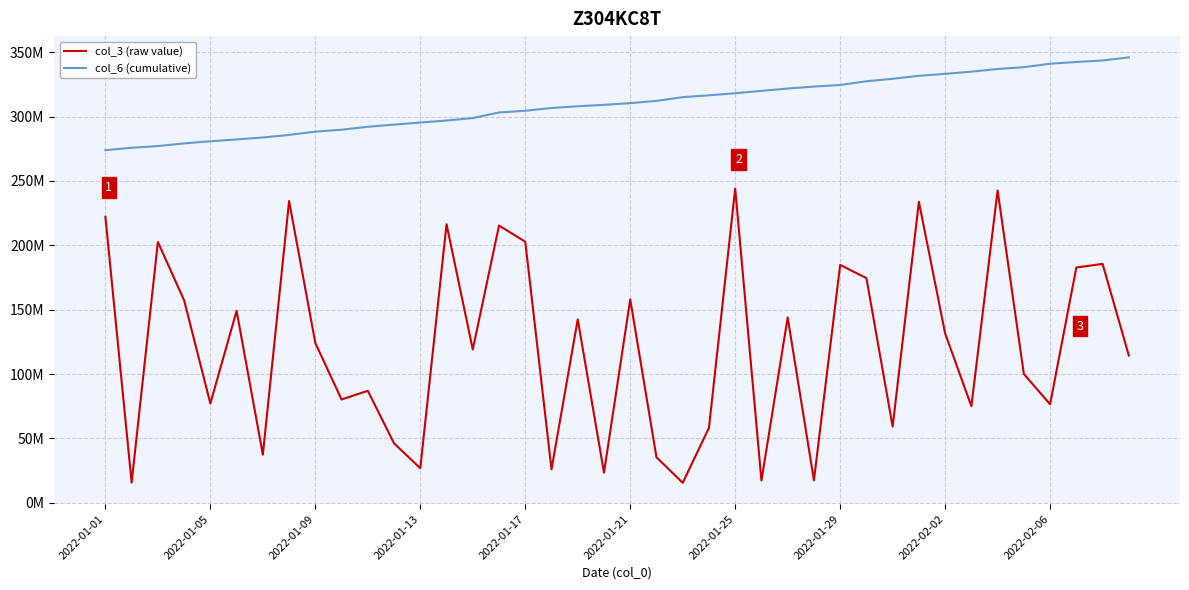

What are all the series names shown in the legend?

col_3 (raw value), col_6 (cumulative)